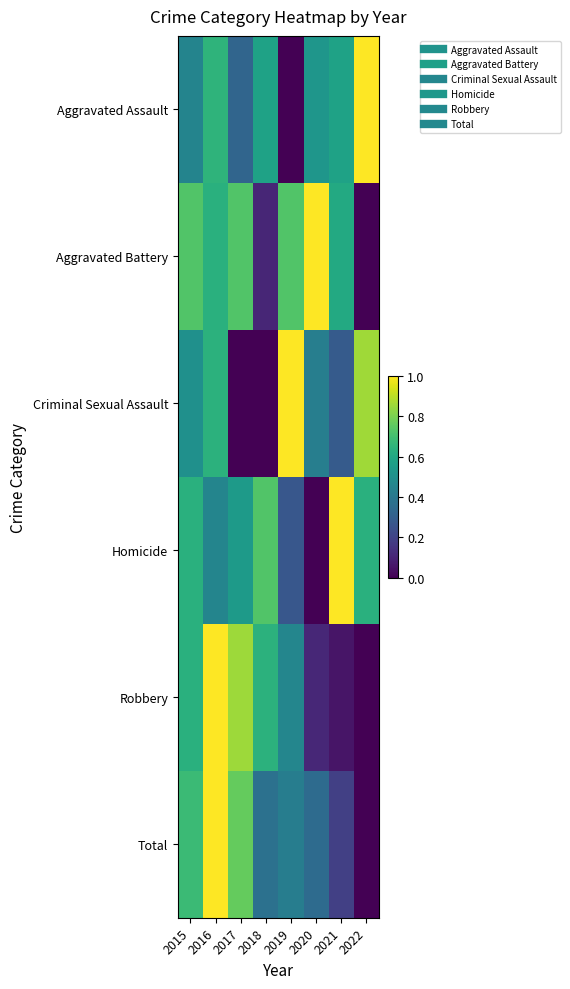

Which series has the largest range (max minus min)?

Aggravated Assault